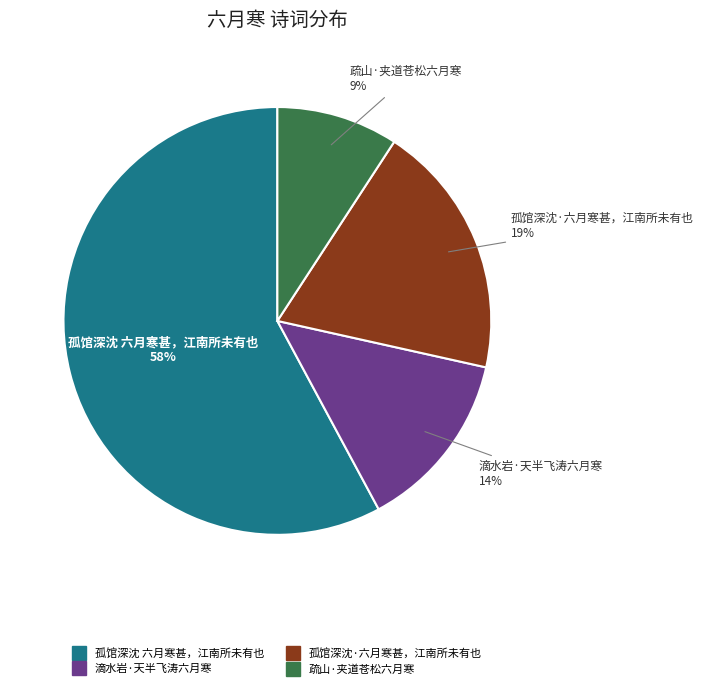

Rank the categories by value from lowest to highest.

疏山·夹道苍松六月寒, 滴水岩·天半飞涛六月寒, 孤馆深沈·六月寒甚，江南所未有也, 孤馆深沈 六月寒甚，江南所未有也